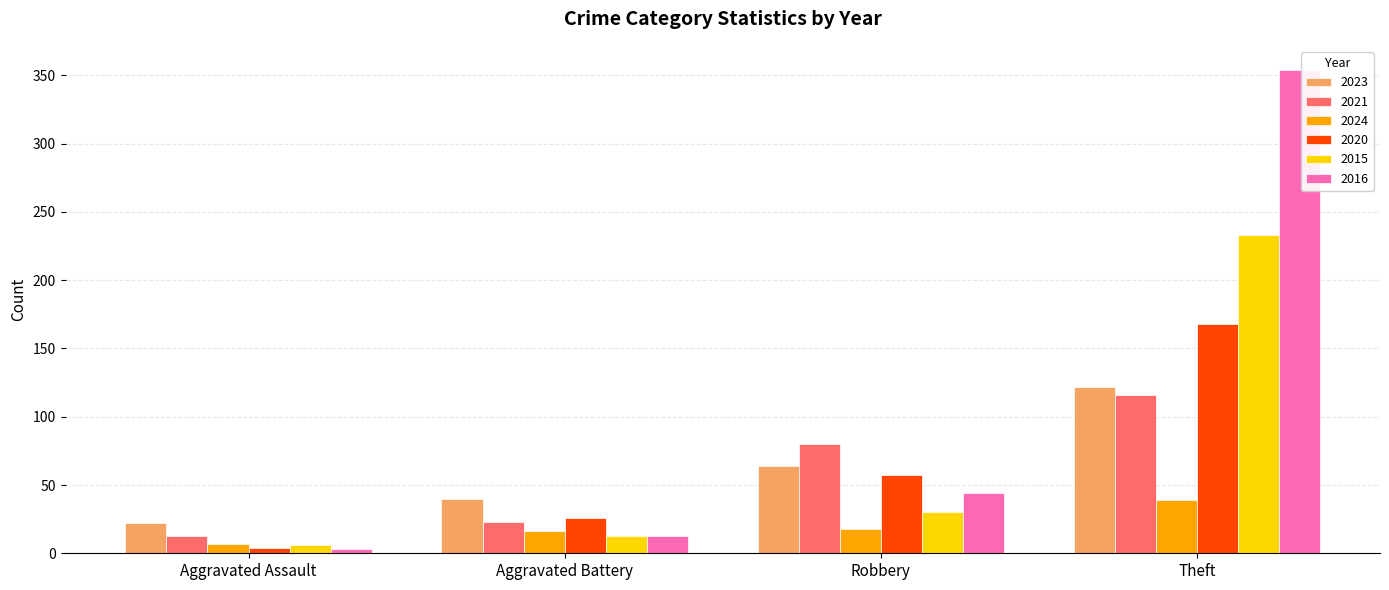

Which label corresponds to the largest value in the chart?

Theft